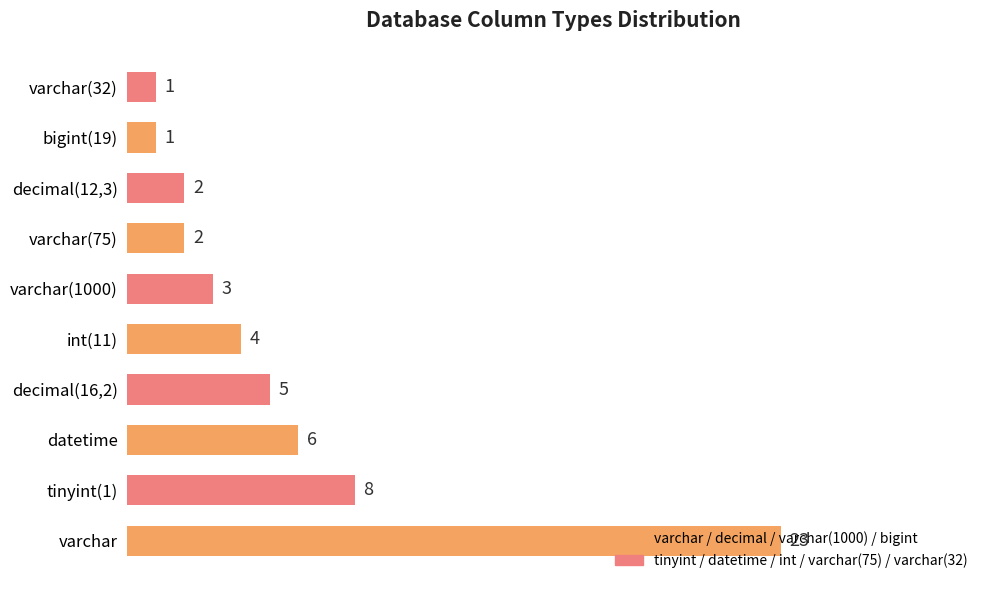

What is the maximum value shown in the chart?

23